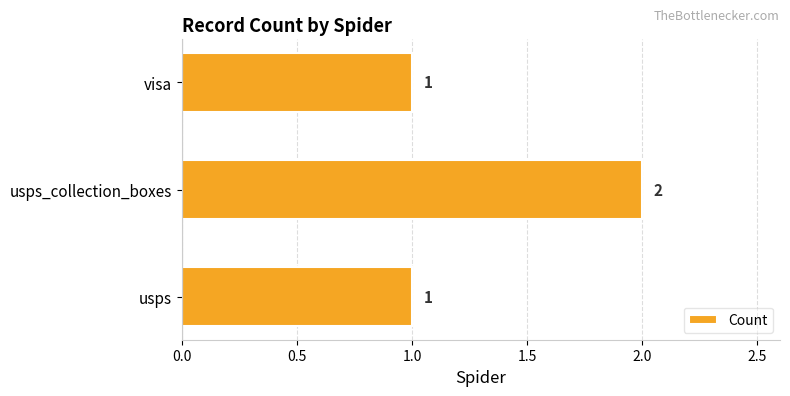

What is the greatest value displayed?

2